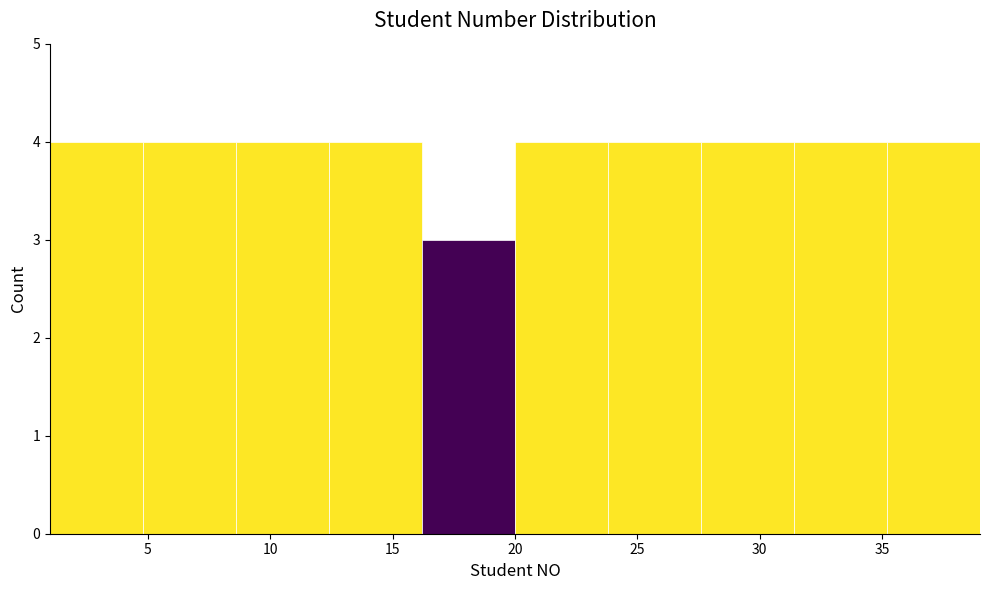

How tall is the bar that spans 1.0 to 4.8 on the x-axis? Neither the bar edges nor the heights are printed on the chart, so give them approximately, as read against the axes.

4